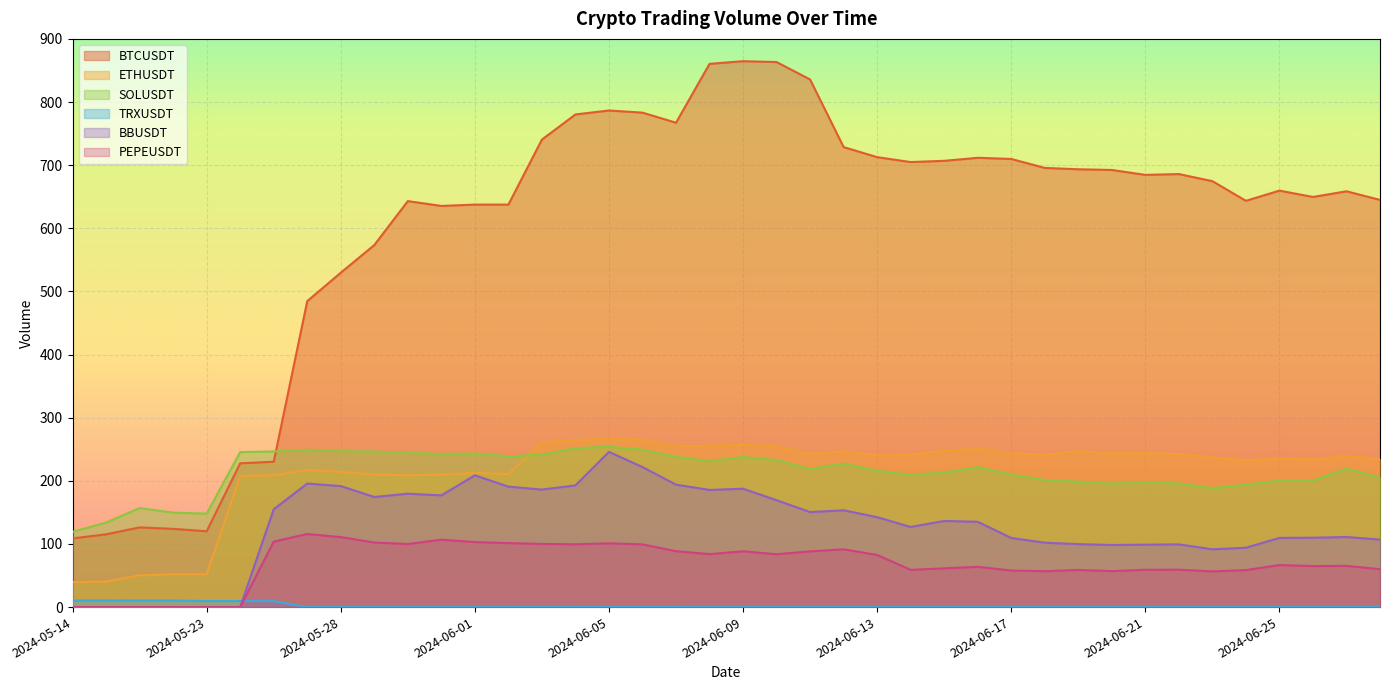

In TRXUSDT, how many points are higher than both neighbors (excluding endpoints)?

4